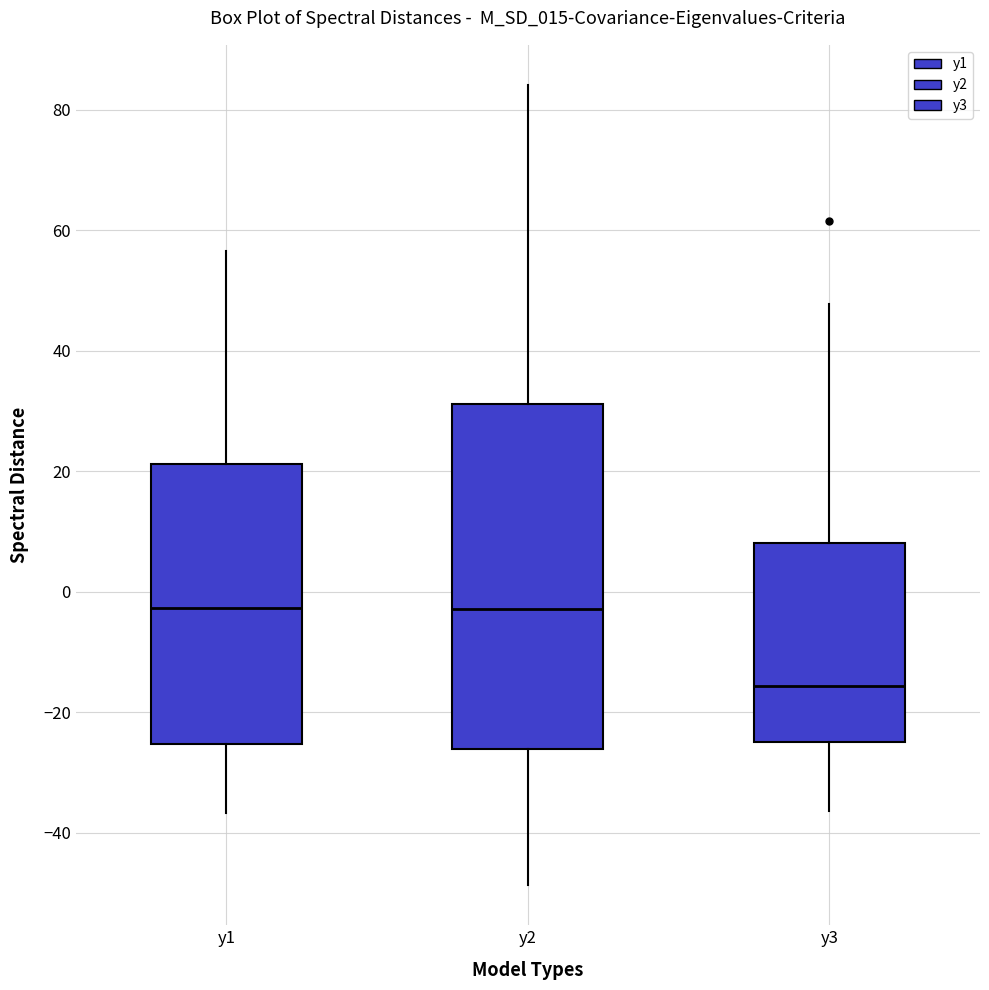

Reading left to right, read every box against the y-axis: the position of its median line, the range the box covers, and the ends of its whiskers. The values are not printed on the chart, so give them approximately, as read against the axis.

y1: median -2, box -26 to 22, whiskers -36 to 56
y2: median -2, box -26 to 32, whiskers -48 to 84
y3: median -16, box -24 to 8, whiskers -36 to 48